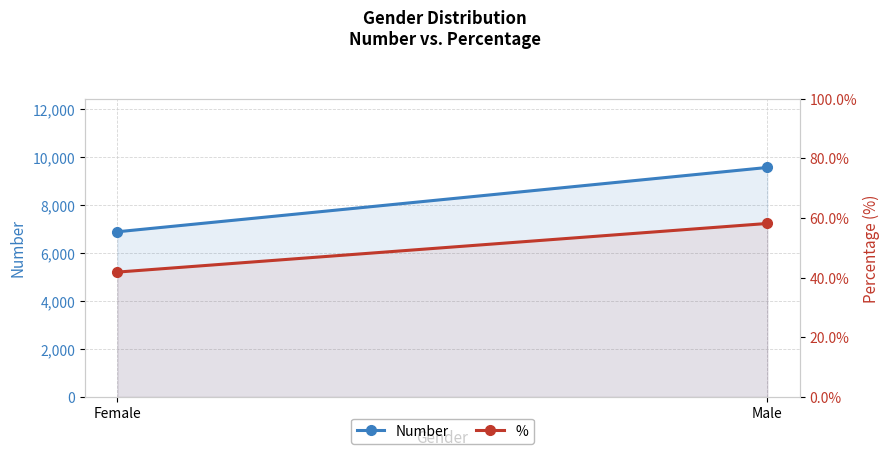

At which category does the chart reach its minimum across all series?

Female